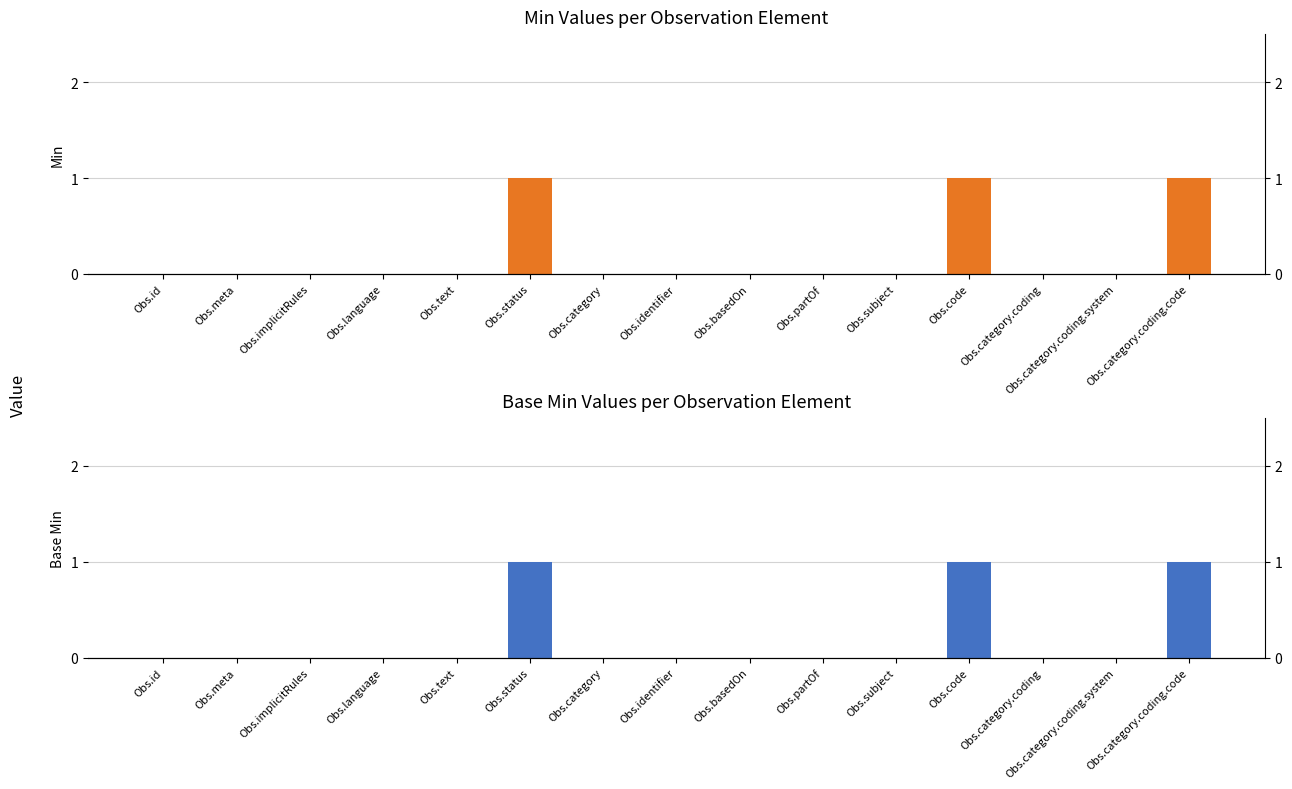

Is the value of Min at Obs.subject greater than the value of Base Min at Obs.id?

No